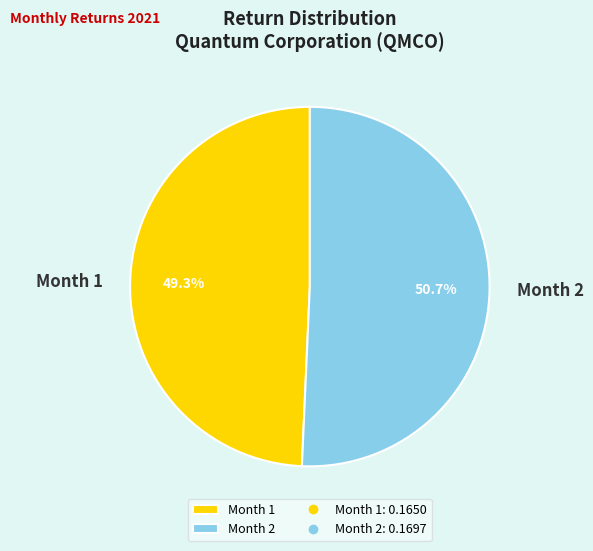

To the nearest percent, what is the combined percentage of Month 1 and Month 2?

100%